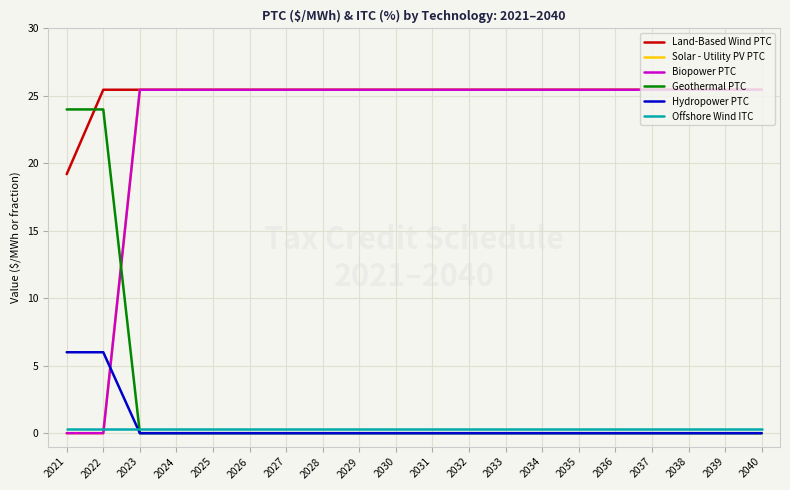

Does the chart have visible grid lines?

Yes